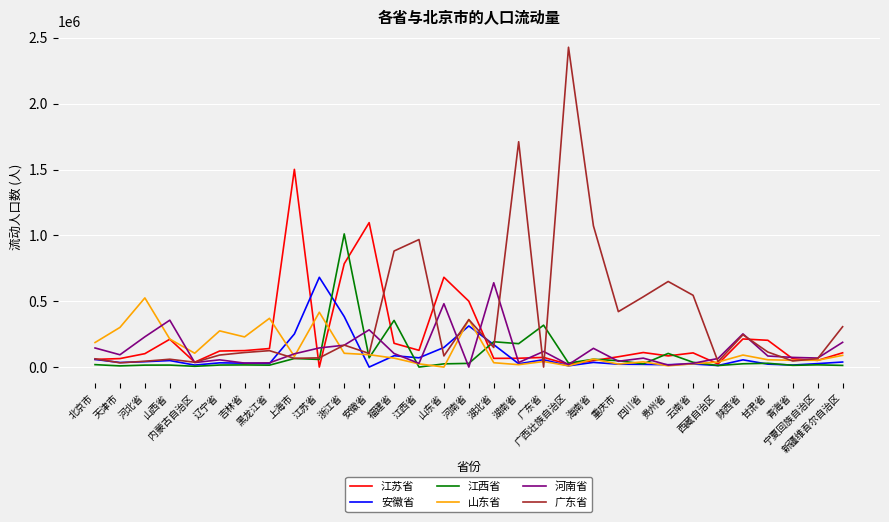

What is the total value across all series at 河南省?

1562346